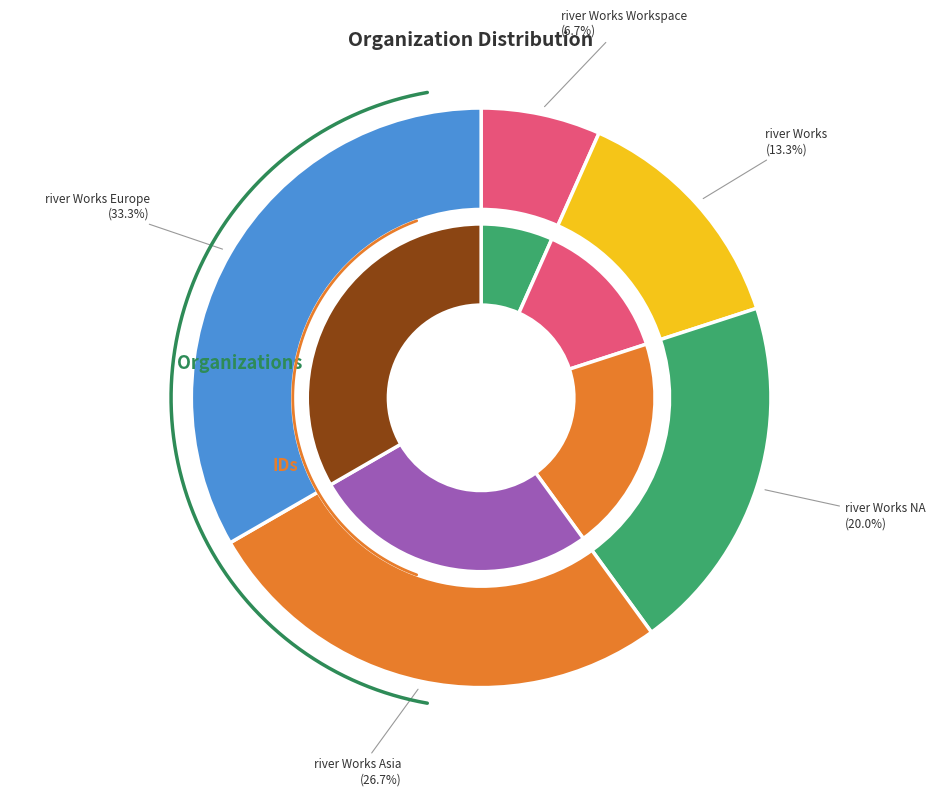

Combined, do river Works Asia and river Works NA account for over 50%?

No